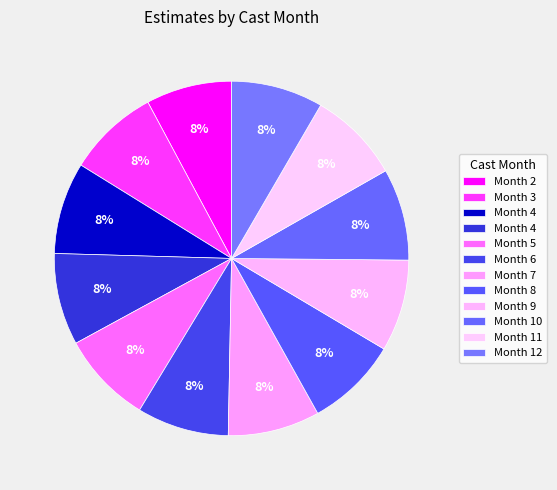

Count the number of slices in the pie.

12